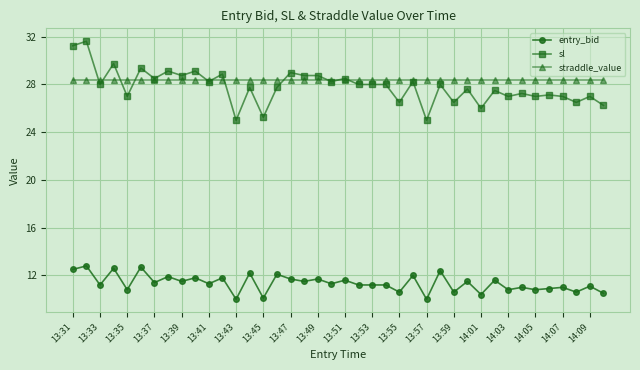

What is the maximum value for entry_bid?

12.8